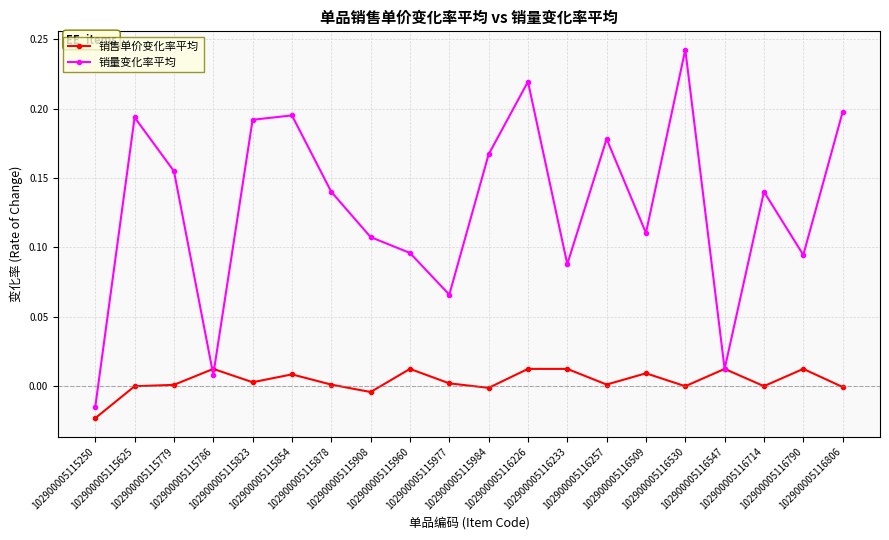

Does the chart display data point markers on the line(s)?

Yes